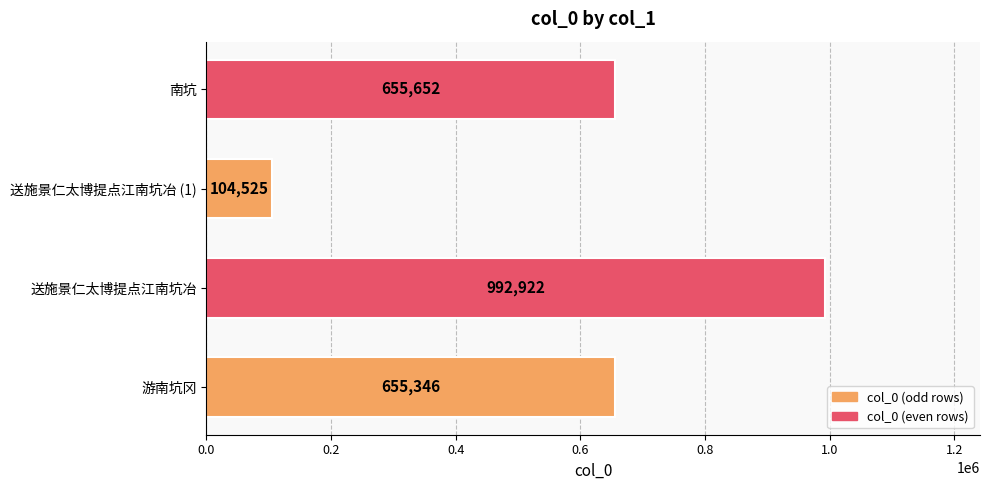

Reading top to bottom, extract all data points from this chart.

南坑=655652	送施景仁太博提点江南坑冶 (1)=104525	送施景仁太博提点江南坑冶=992922	游南坑冈=655346